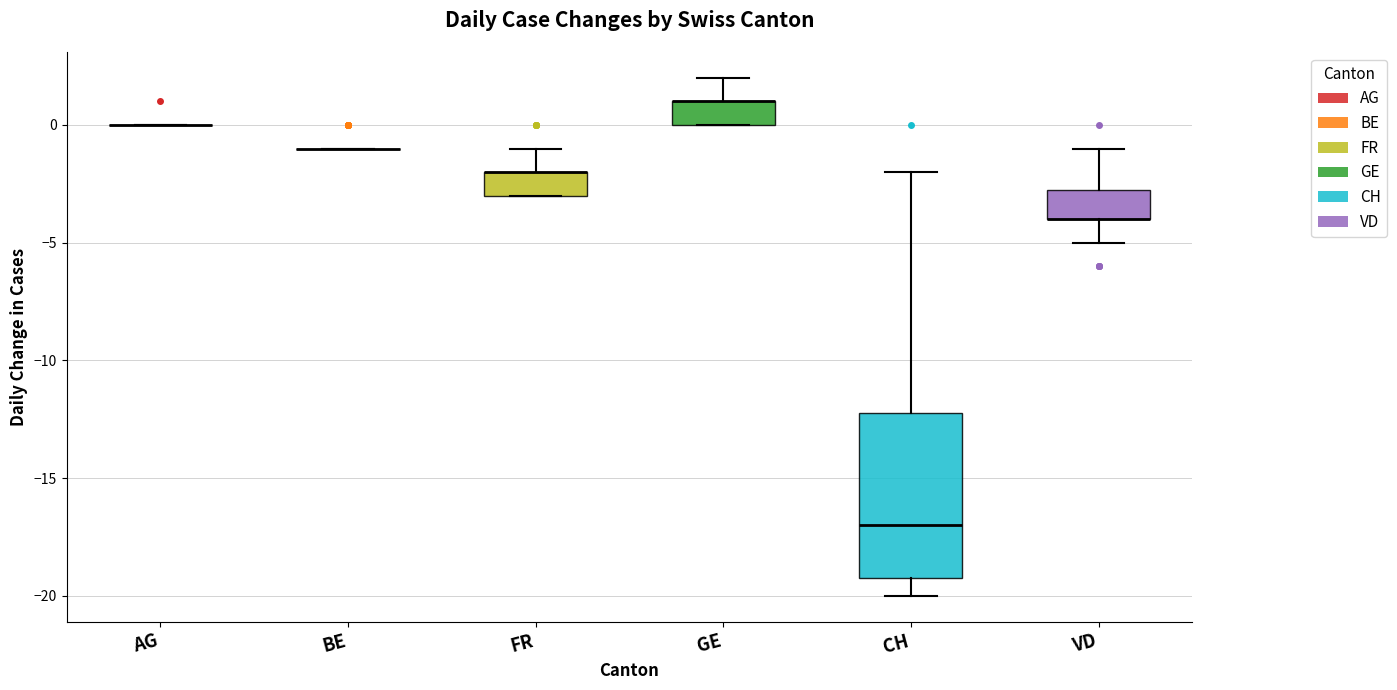

Comparing the boxes themselves (not the whiskers), which one is the tallest?

CH